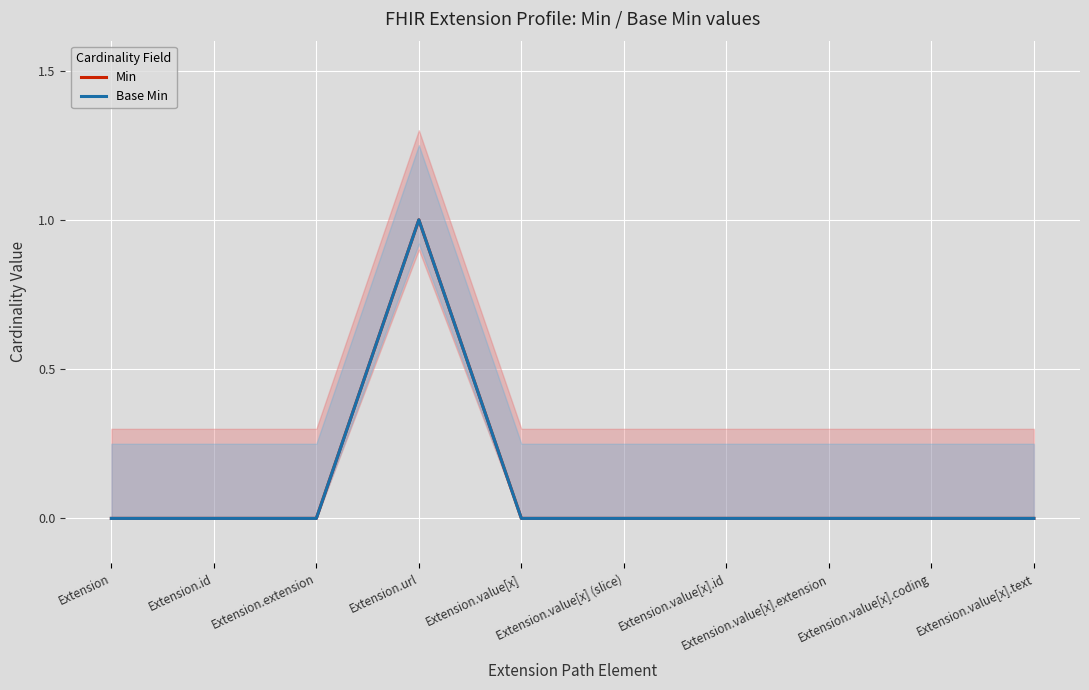

Is the value of Base Min at Extension.value[x].coding greater than the value of Min at Extension.value[x].text?

No